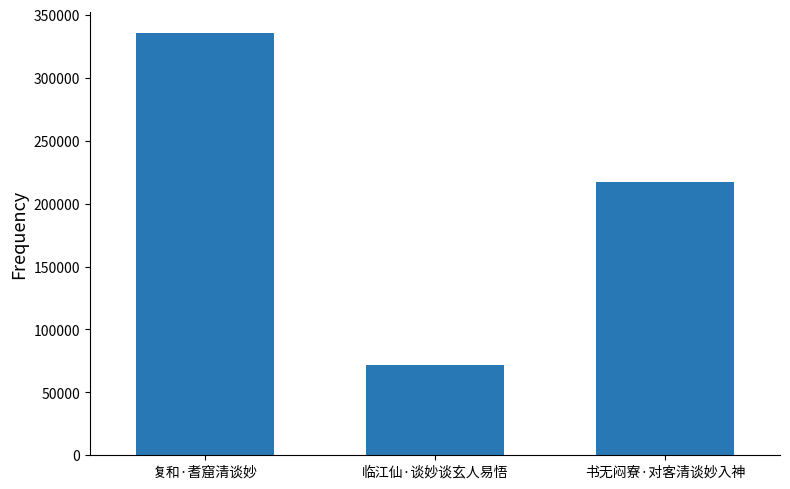

List the labels in order of value, largest first.

复和·耆窟清谈妙, 书无闷寮·对客清谈妙入神, 临江仙·谈妙谈玄人易悟